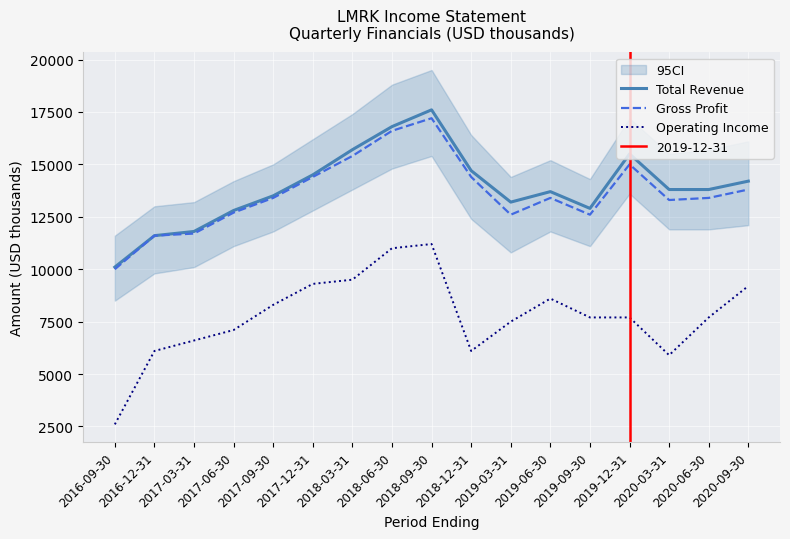

What position from the left is 2019-12-31?

14